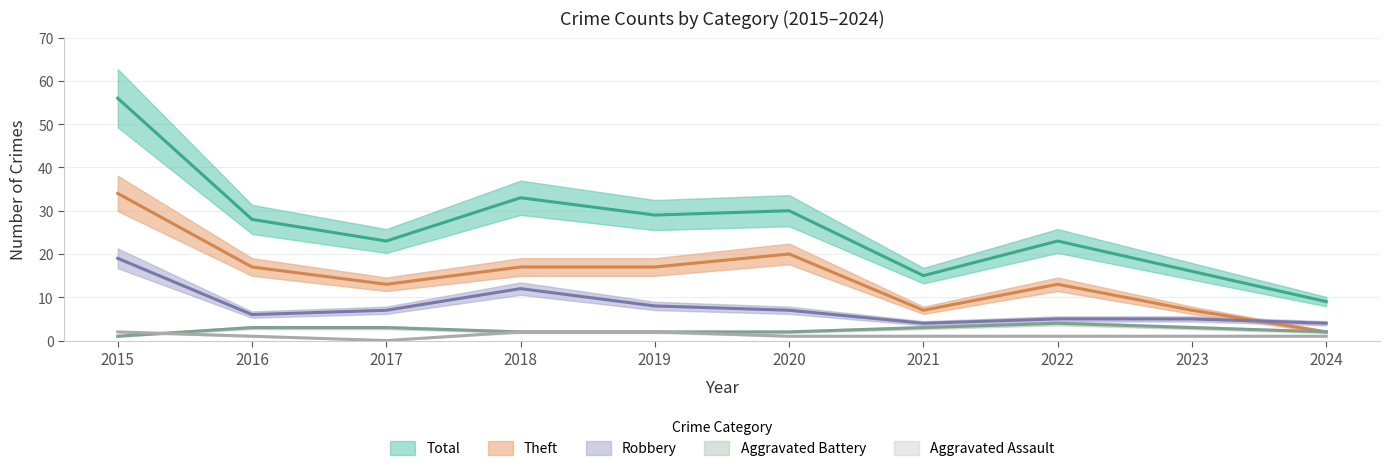

List the labels in order of Aggravated Battery value, largest first.

2022, 2016, 2017, 2021, 2023, 2018, 2019, 2020, 2024, 2015